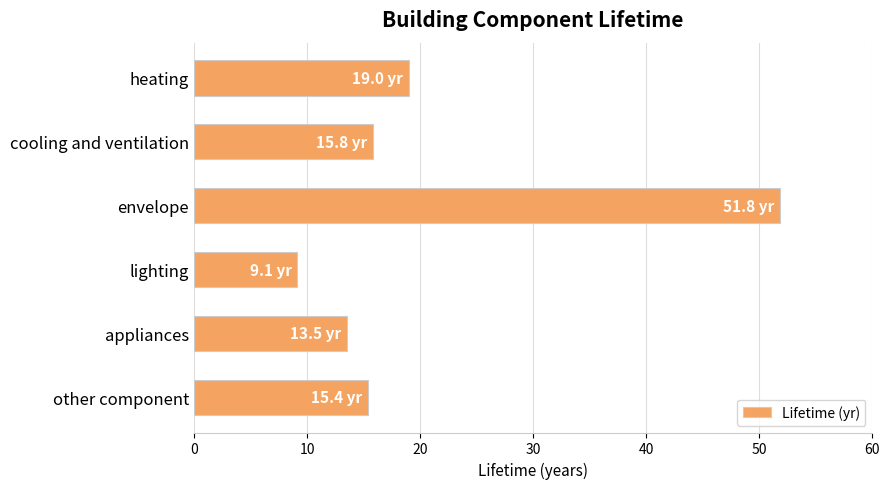

What is the difference between the maximum and second lowest values?

38.3